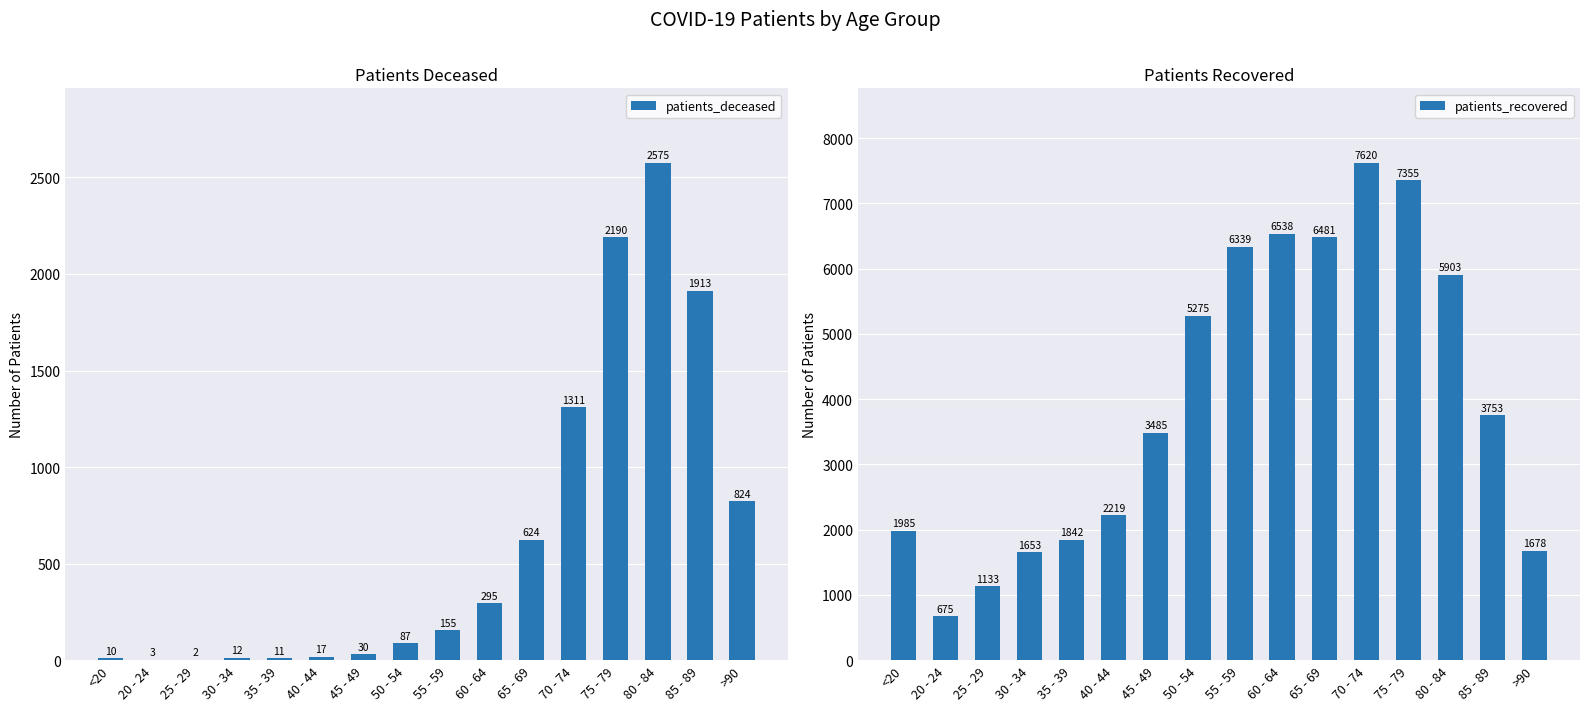

Which category has the highest value across all series?

70 - 74